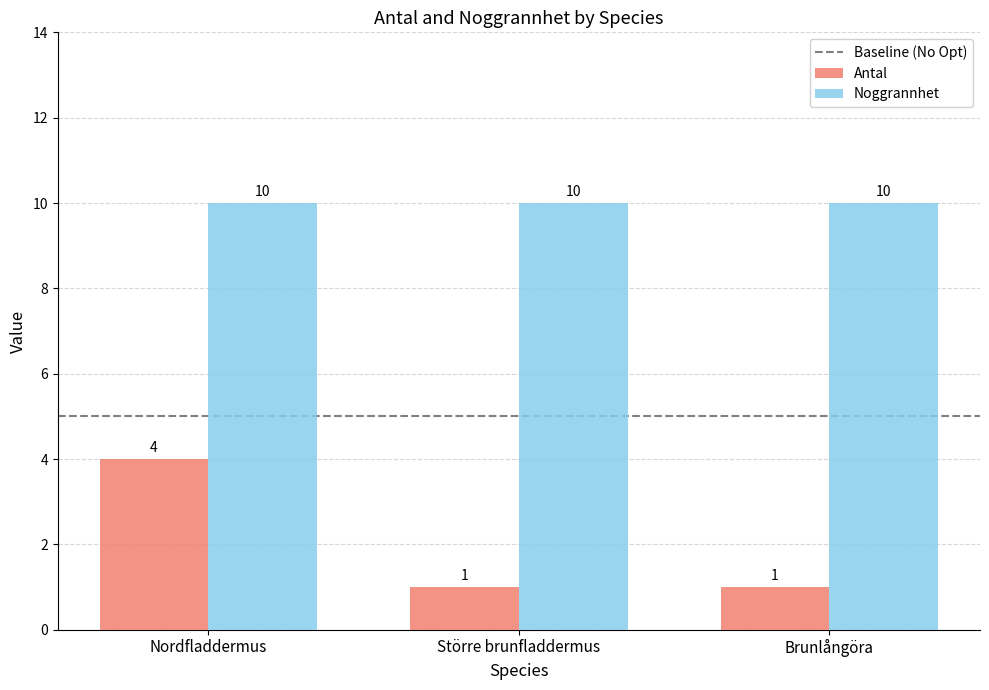

Rank the series by their average value, from lowest to highest.

Antal, Noggrannhet